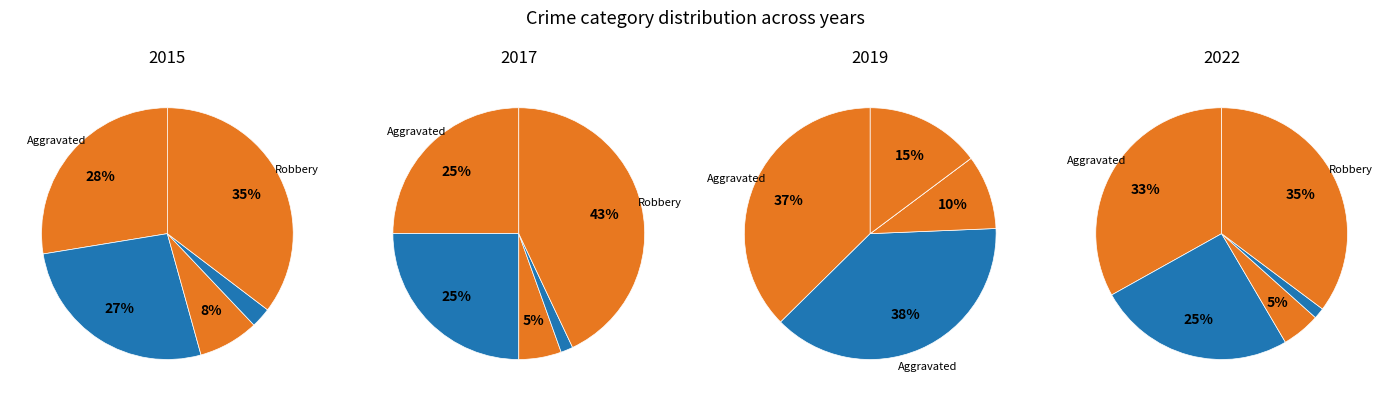

Is the sum of Robbery and Homicide greater than half?

No